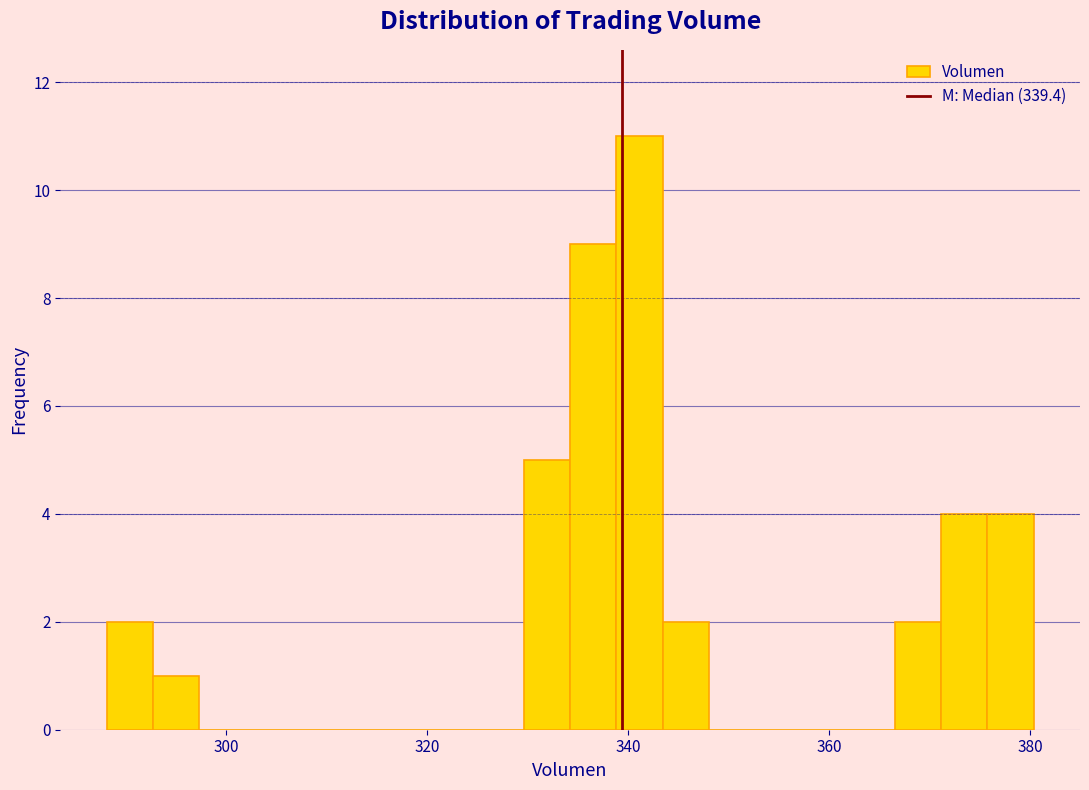

Around what value on the x-axis is the tallest bar? Give the approximate position of its centre, as read against the axis.

342